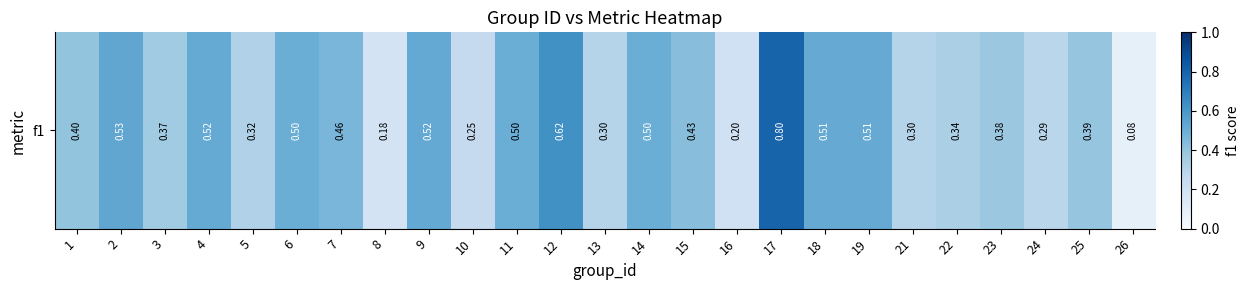

Where is the data nearest to the value 0?

26